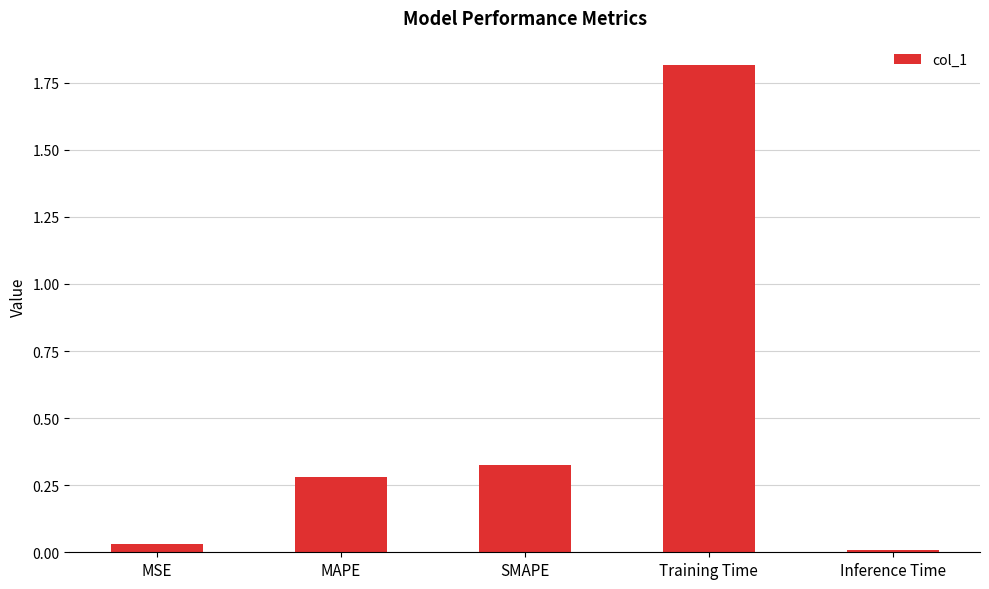

What is the average value?

0.5